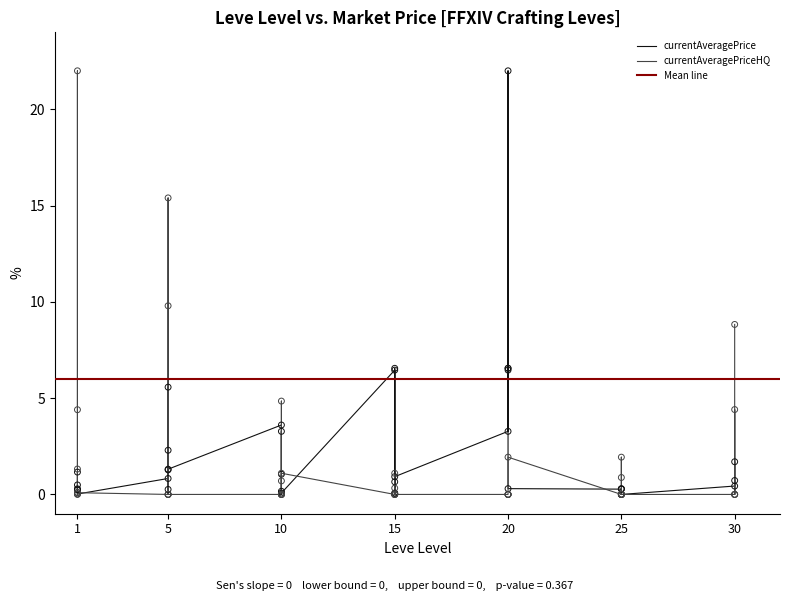

Is the value of currentAveragePriceHQ at 20 greater than the value of currentAveragePrice at 25?

No